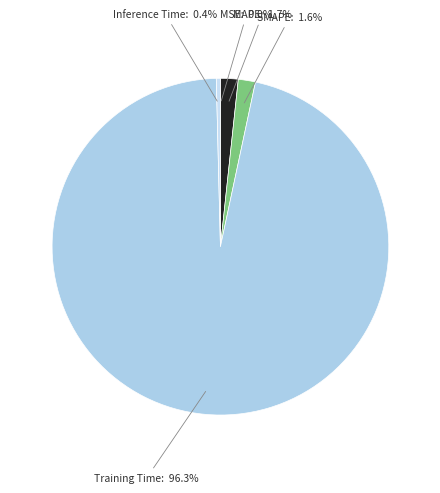

Count the number of slices in the pie.

5